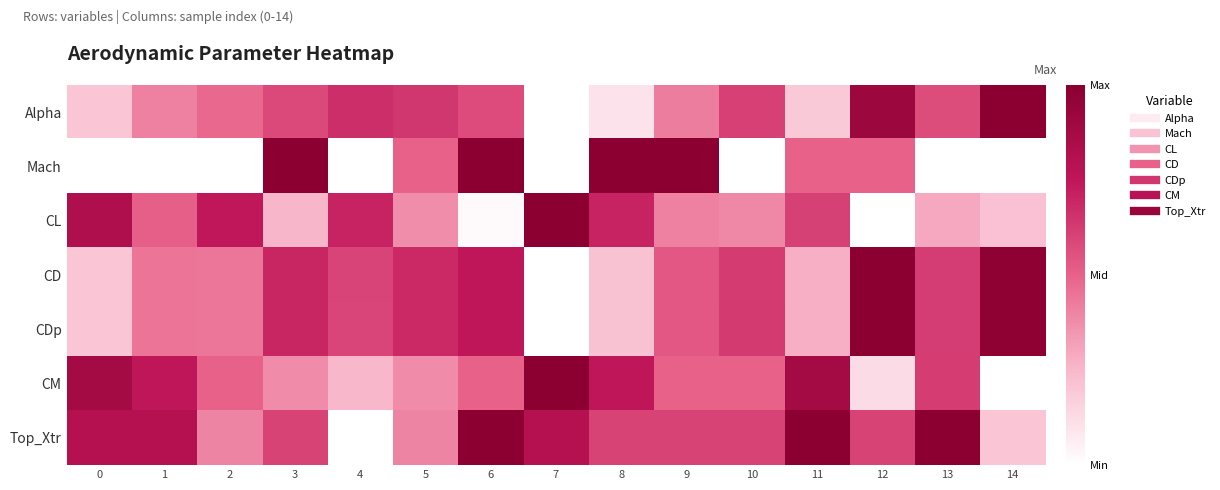

What is the greatest value displayed?

1.0